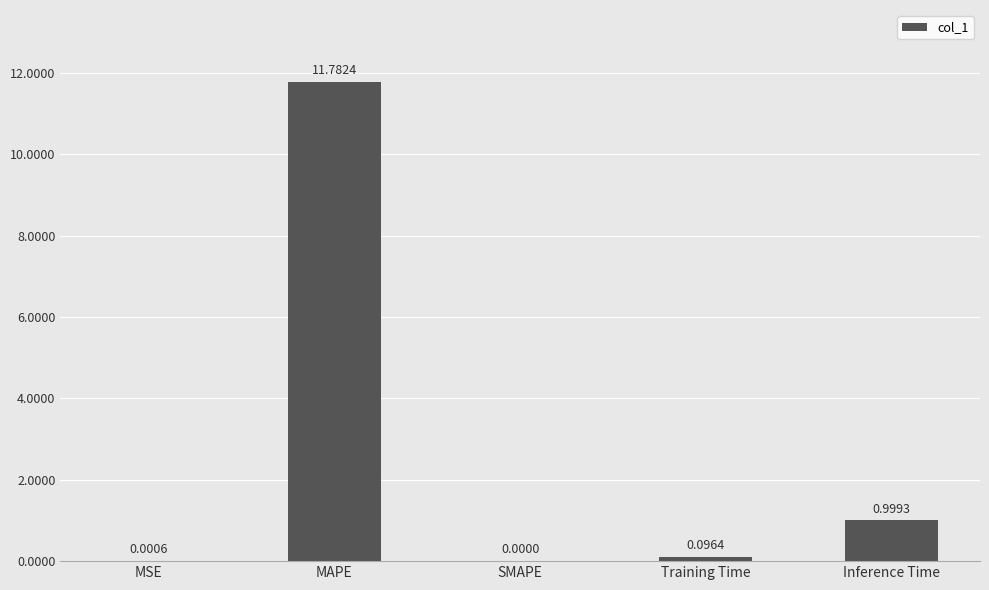

The value at Inference Time is 1.0. True or false?

True